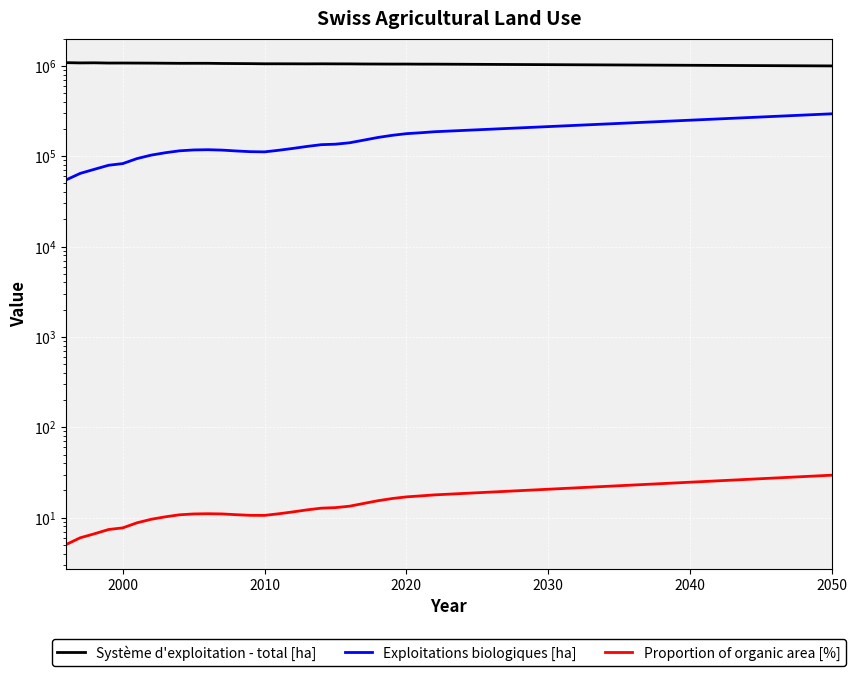

The value of Proportion of organic area [%] at 23 is 9.5. True or false?

False